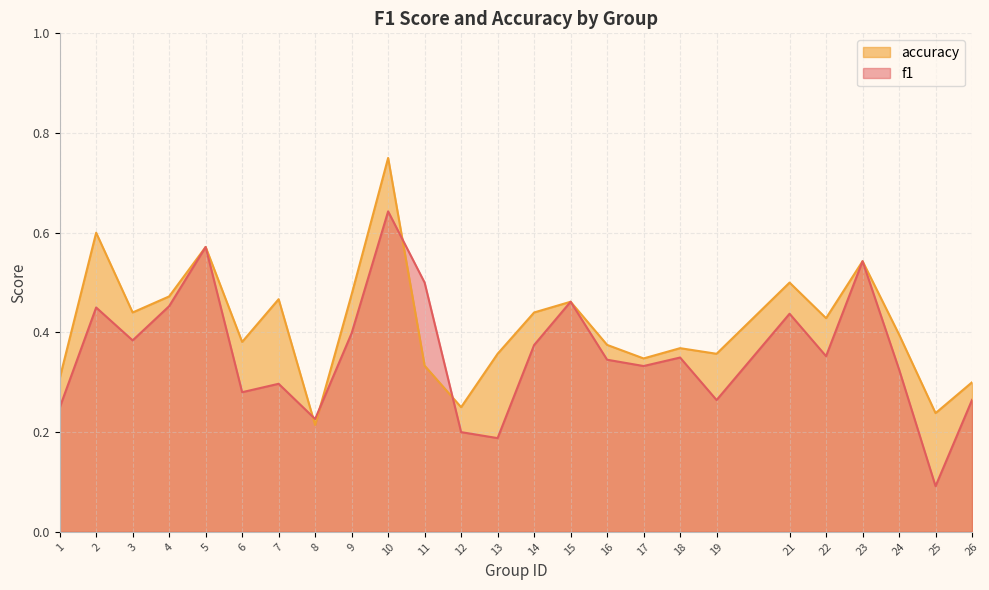

In f1, how many points are higher than both neighbors (excluding endpoints)?

8